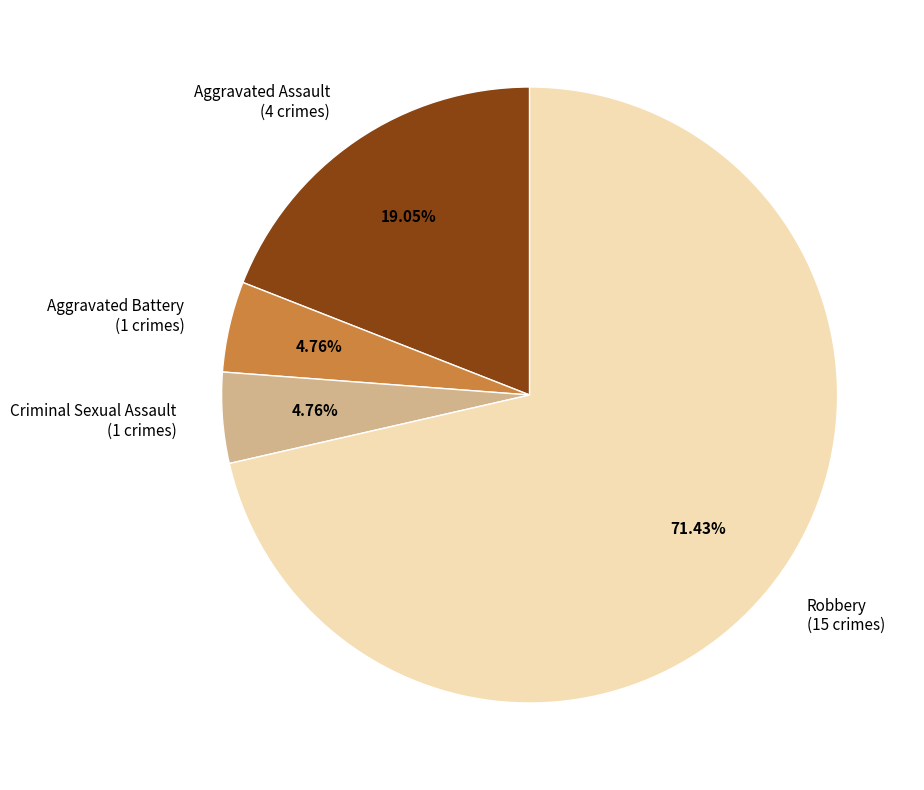

Do Aggravated Battery (1 crimes) and Robbery (15 crimes) together represent more than half of the pie?

Yes